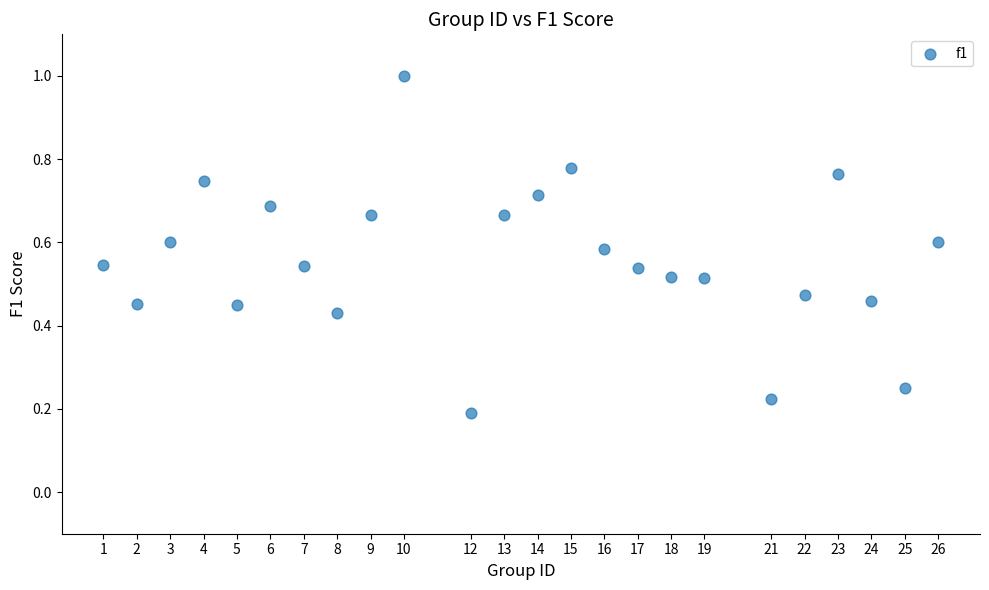

What is the range of X values (max minus min)?

25.0